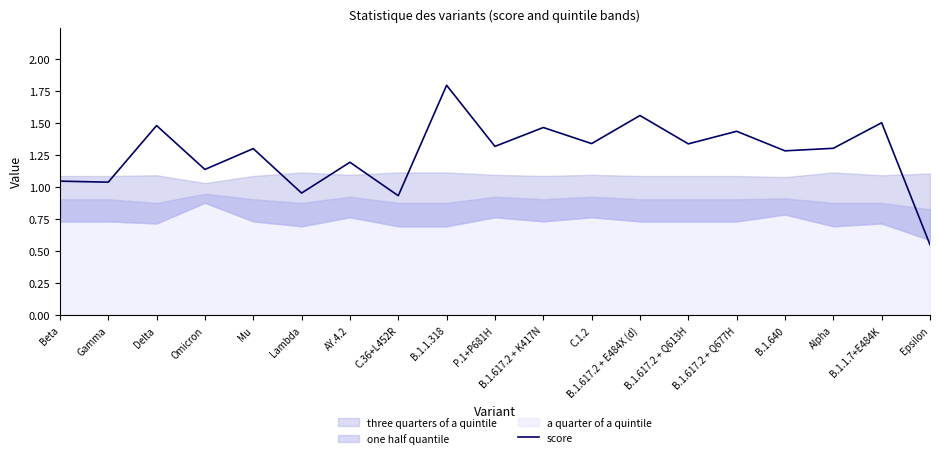

List the labels in order of value, smallest first.

Epsilon, C.36+L452R, Lambda, Gamma, Beta, Omicron, AY.4.2, B.1.640, Mu, Alpha, P.1+P681H, B.1.617.2 + Q613H, C.1.2, B.1.617.2 + Q677H, B.1.617.2 + K417N, Delta, B.1.1.7+E484K, B.1.617.2 + E484X (d), B.1.1.318